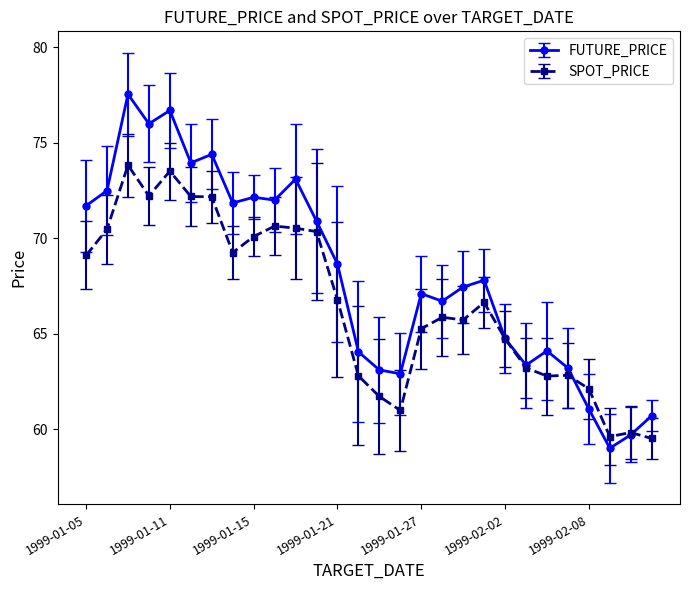

Which series has the widest spread of values?

FUTURE_PRICE